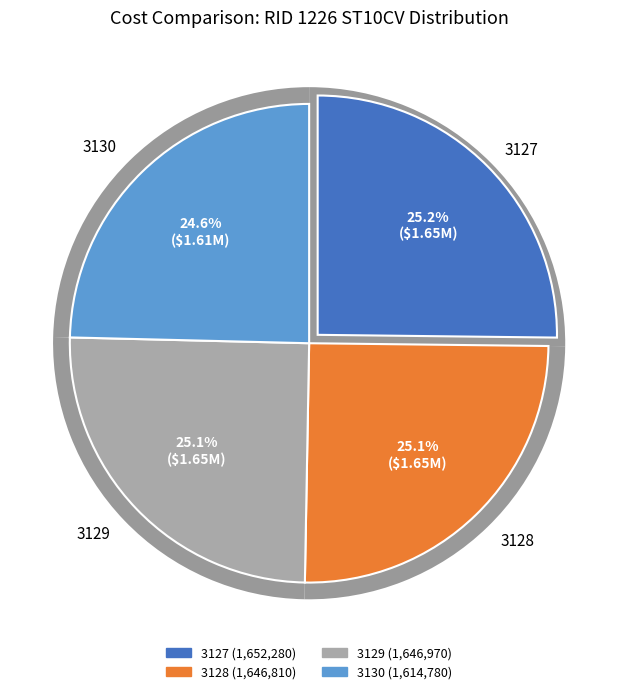

To the nearest percent, what percentage of the pie is 3127?

25%